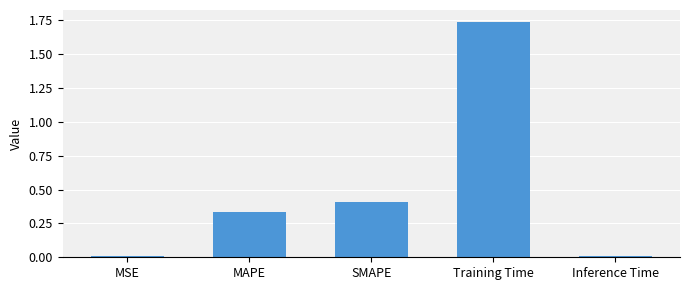

The value at Training Time is 1.2. True or false?

False